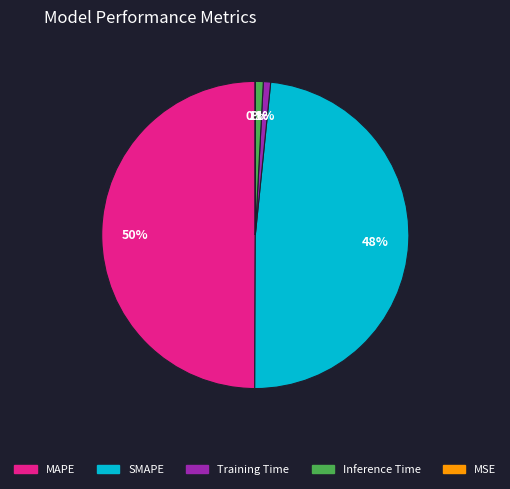

To the nearest percent, what portion does MAPE represent?

50%